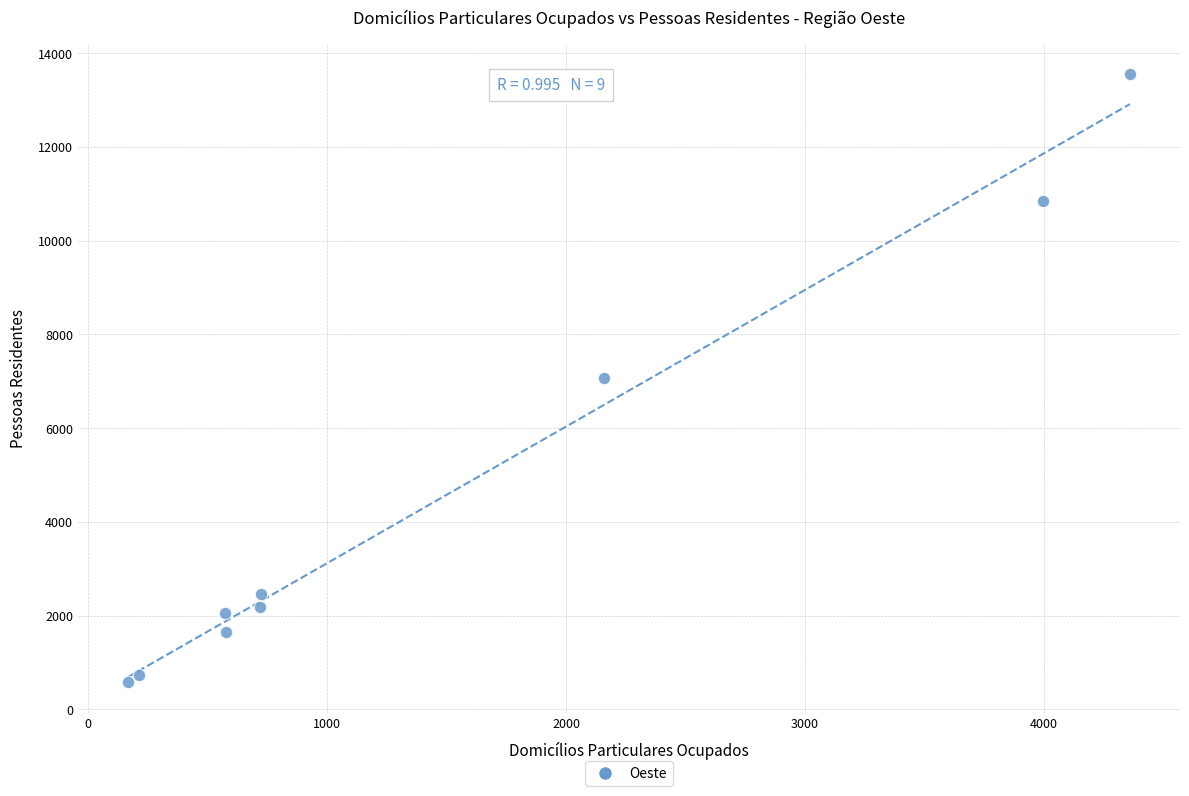

What is the average X value?

1499